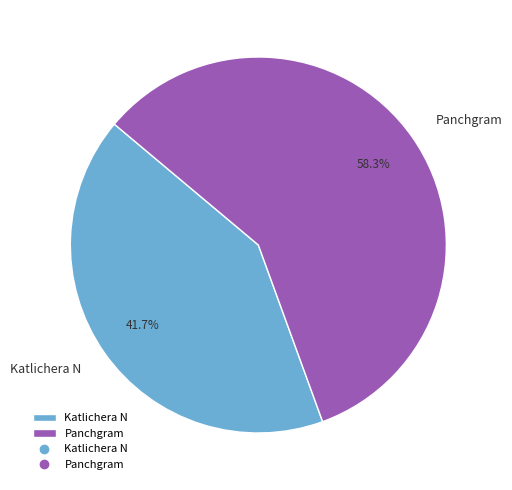

What is the ratio of the value at Panchgram to the value at Katlichera N?

1.4